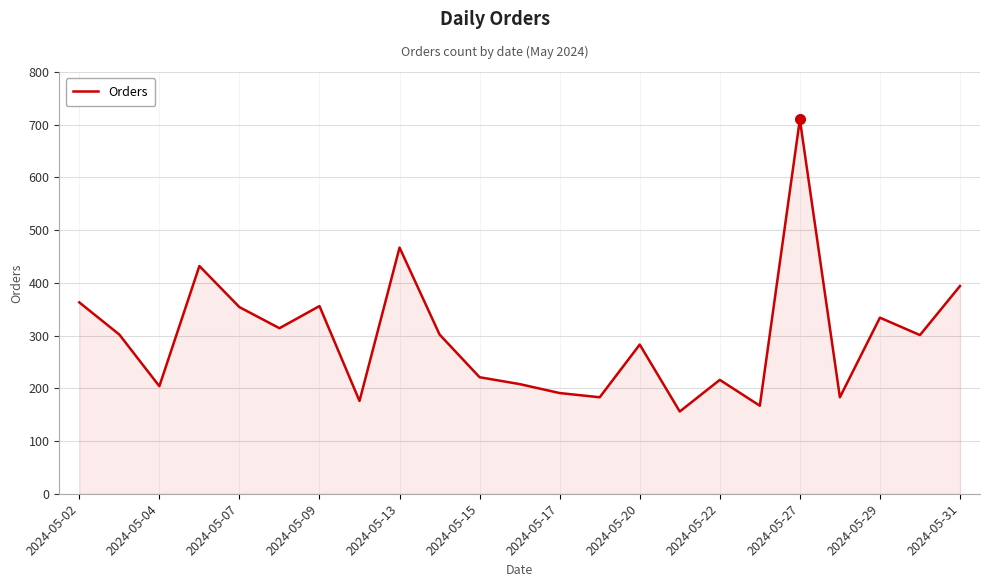

What is the maximum value shown in the chart?

710